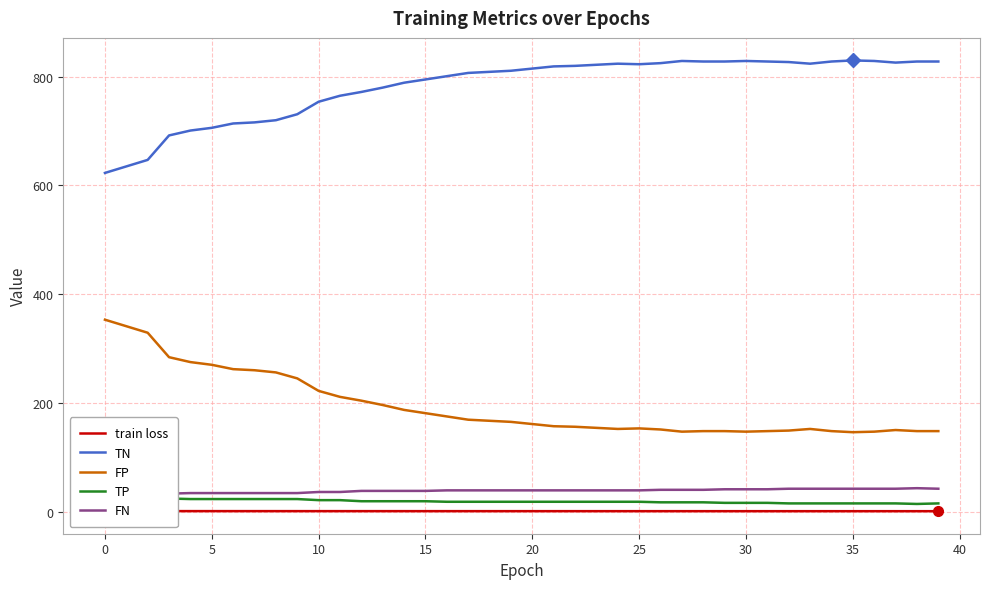

Does the chart have visible grid lines?

Yes